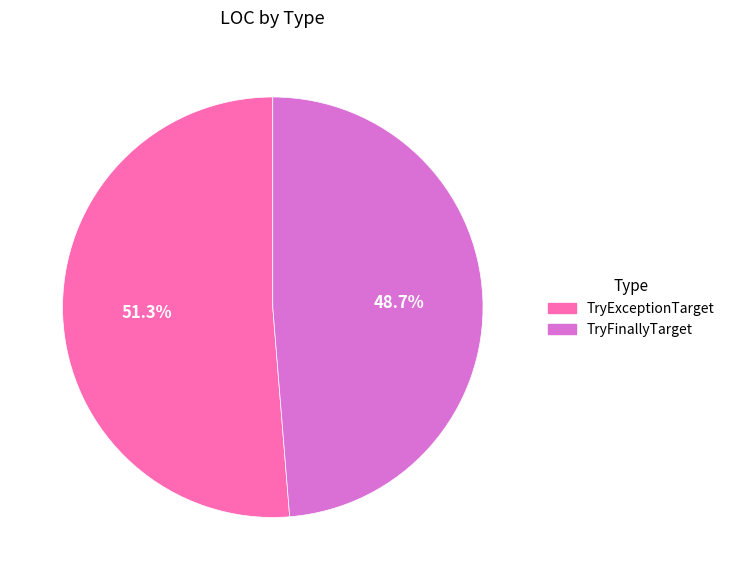

Is there a majority slice in this chart?

Yes